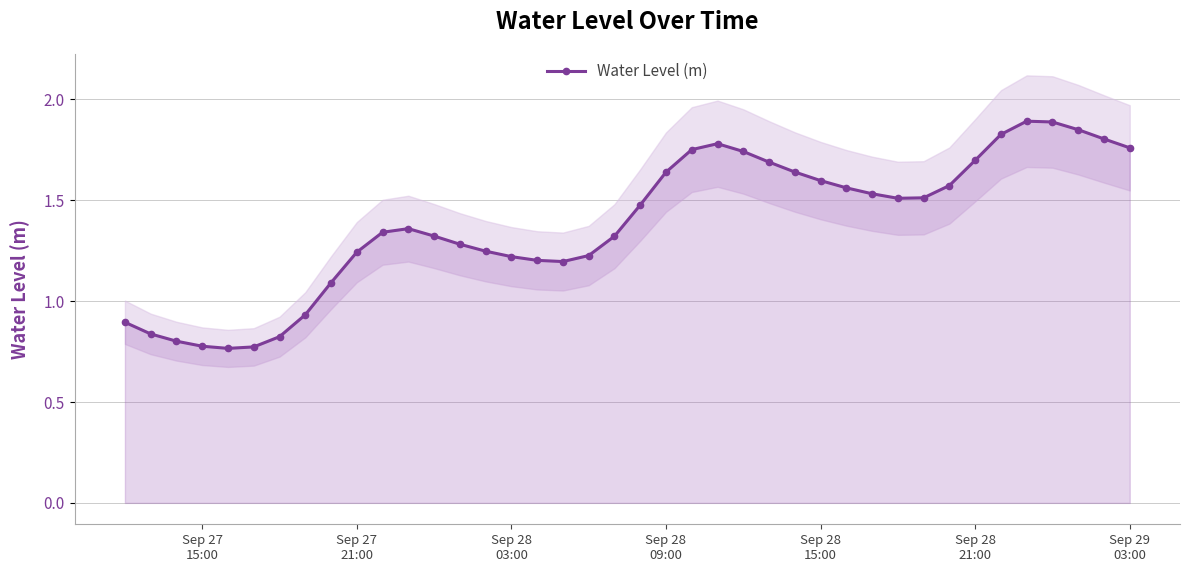

What is the maximum value shown in the chart?

1.9